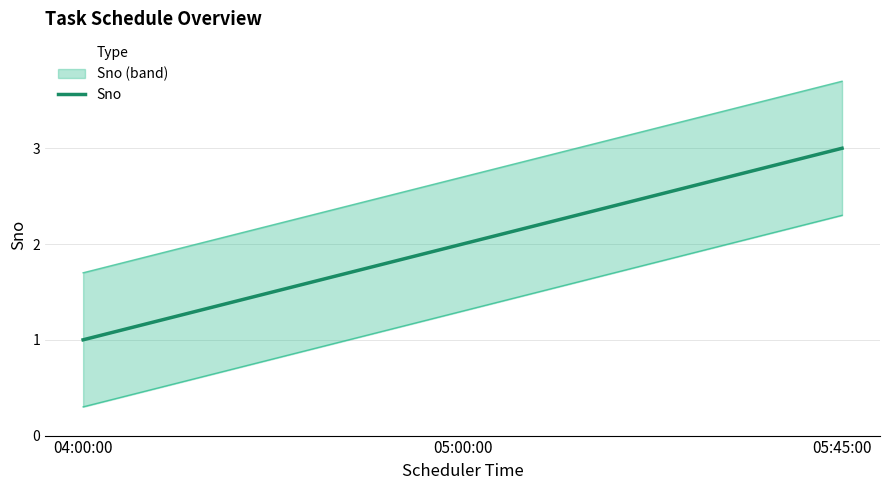

Rank the categories by value from lowest to highest.

04:00:00, 05:00:00, 05:45:00